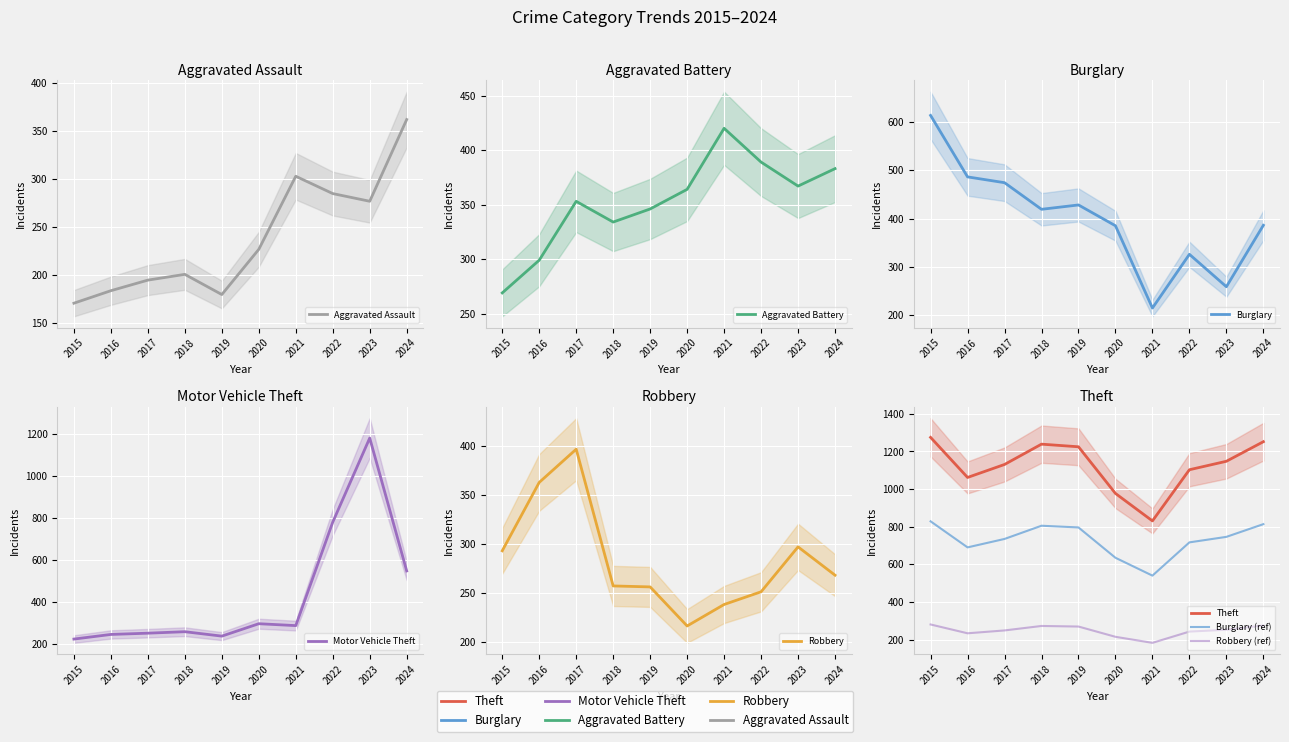

Which has a higher value, 2020 or 2018?

2020